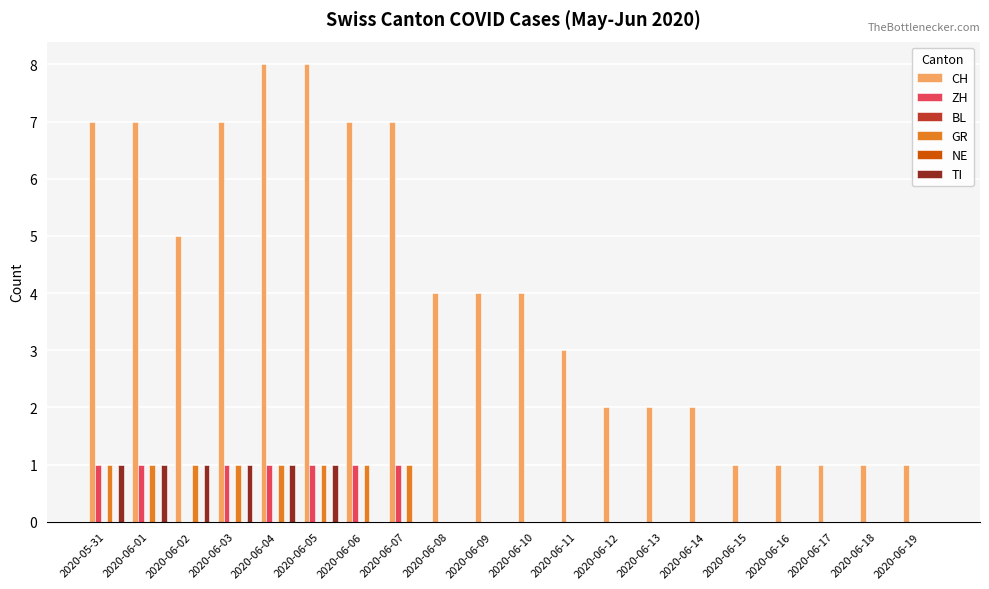

What position from the right is 2020-06-13?

7